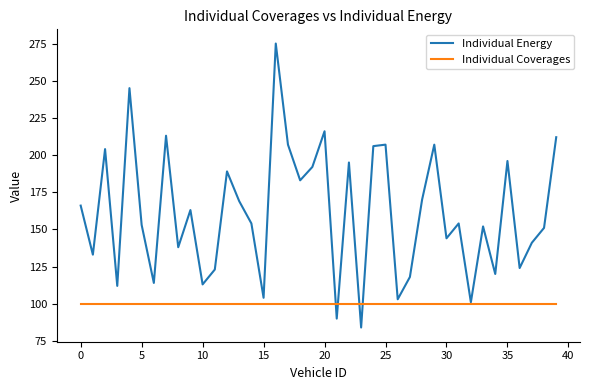

What is the average value of the Individual Energy series?

161